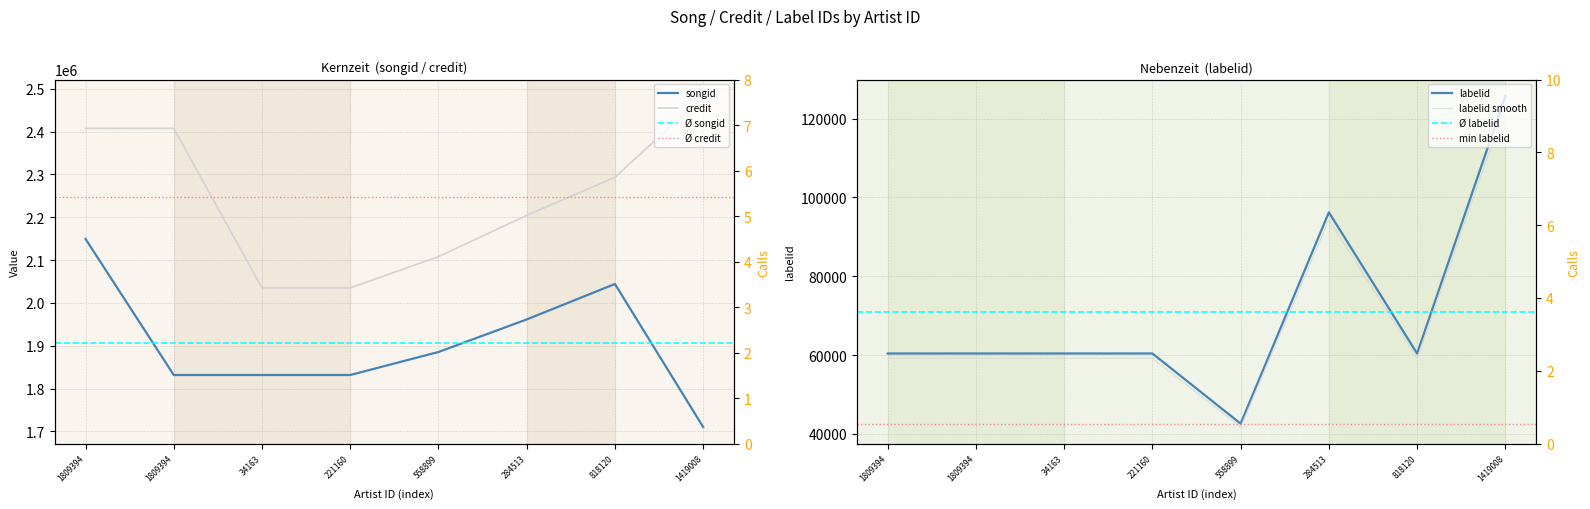

Which series has the largest total across all categories?

credit